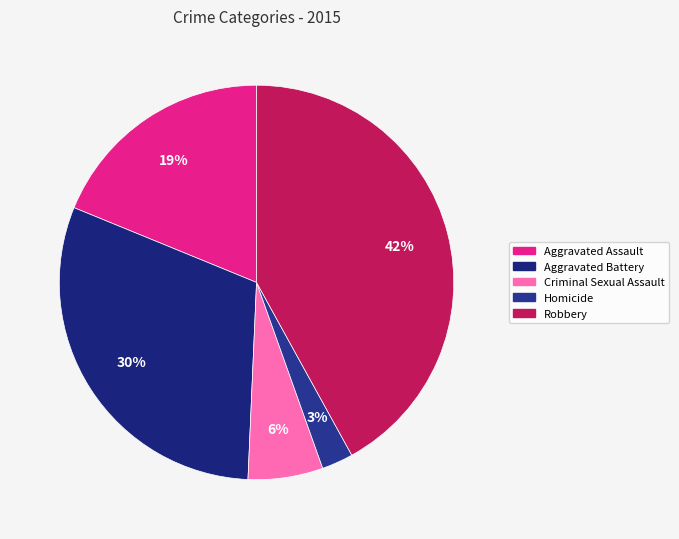

What percentage is the Homicide slice, to the nearest percent?

3%